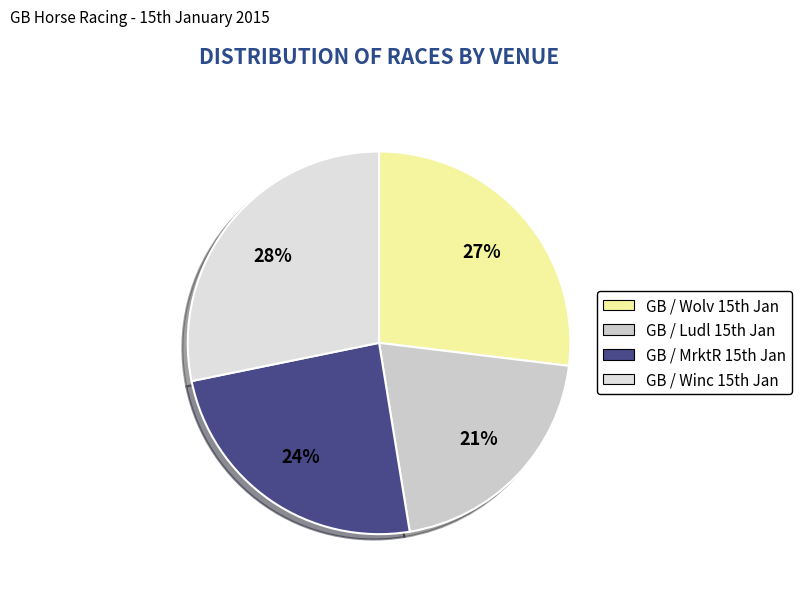

Is there any slice that represents more than half of the pie?

No